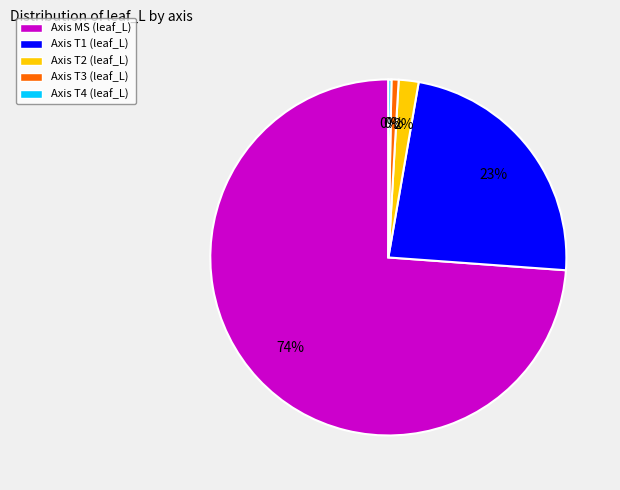

What is the smallest slice in the pie chart?

T4